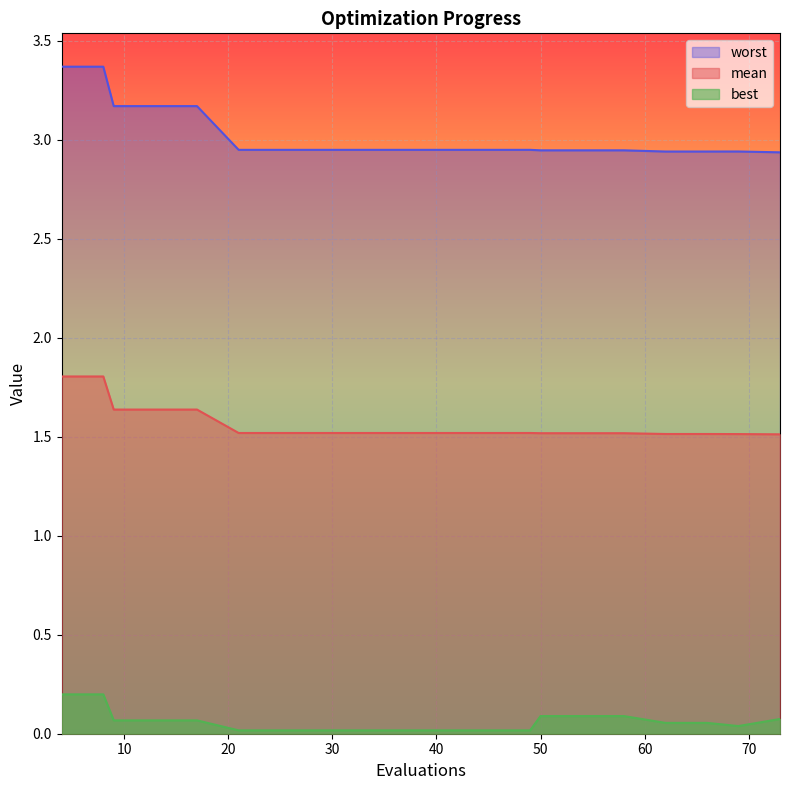

True or false: mean and worst intersect in this chart.

False